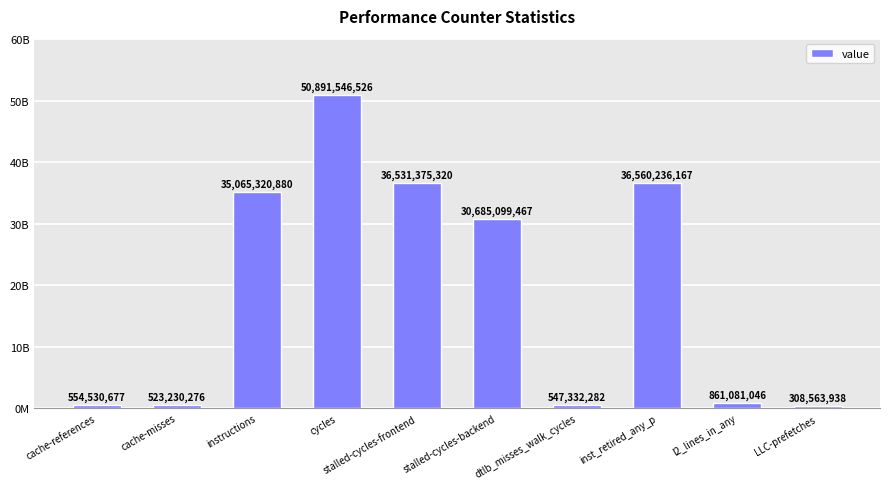

Reading right to left, what are all the values shown in this chart?

LLC-prefetches=308563938	l2_lines_in_any=861081046	inst_retired_any_p=36560236167	dtlb_misses_walk_cycles=547332282	stalled-cycles-backend=30685099467	stalled-cycles-frontend=36531375320	cycles=50891546526	instructions=35065320880	cache-misses=523230276	cache-references=554530677